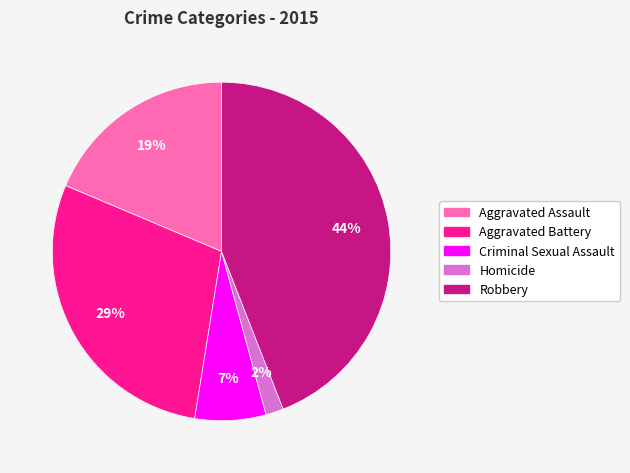

The Aggravated Battery slice represents 20% of the pie. True or false?

False